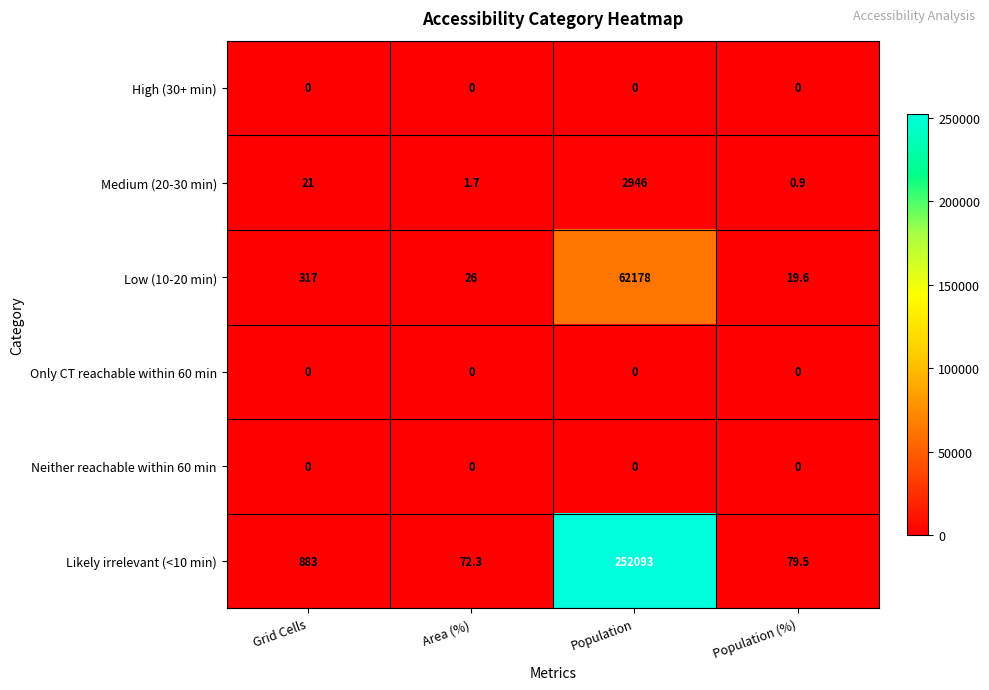

The value of Medium (20-30 min) at Grid Cells is 21.0. True or false?

True